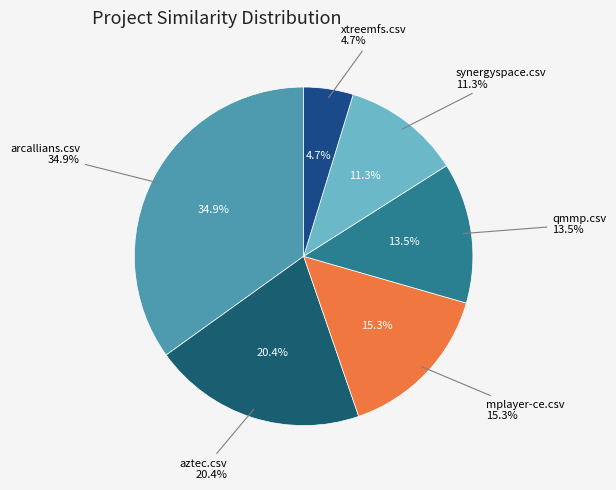

How many segments does this pie chart have?

6